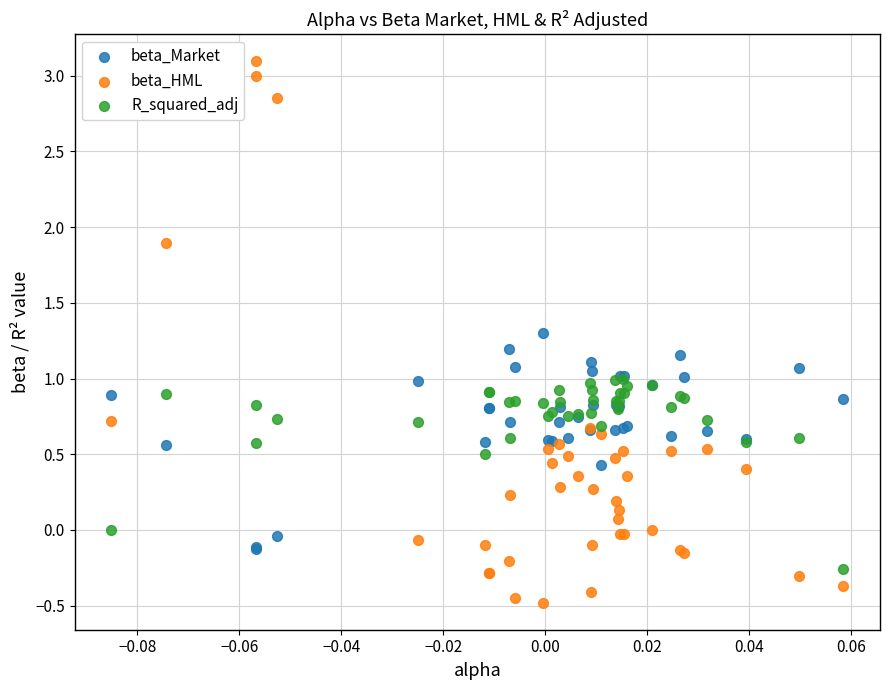

What are all the series names shown in the legend?

beta_Market, beta_HML, R_squared_adj